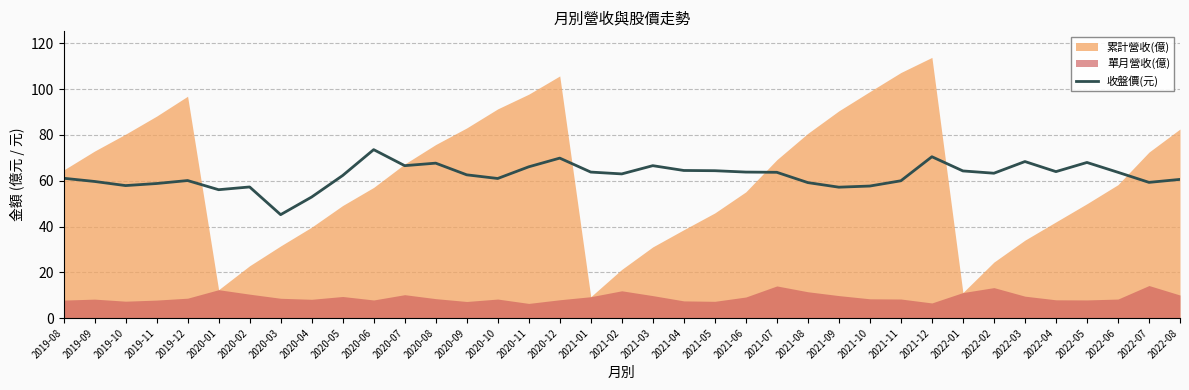

The 收盤價(元) series shows 40.7 at 2022-07. True or false?

False